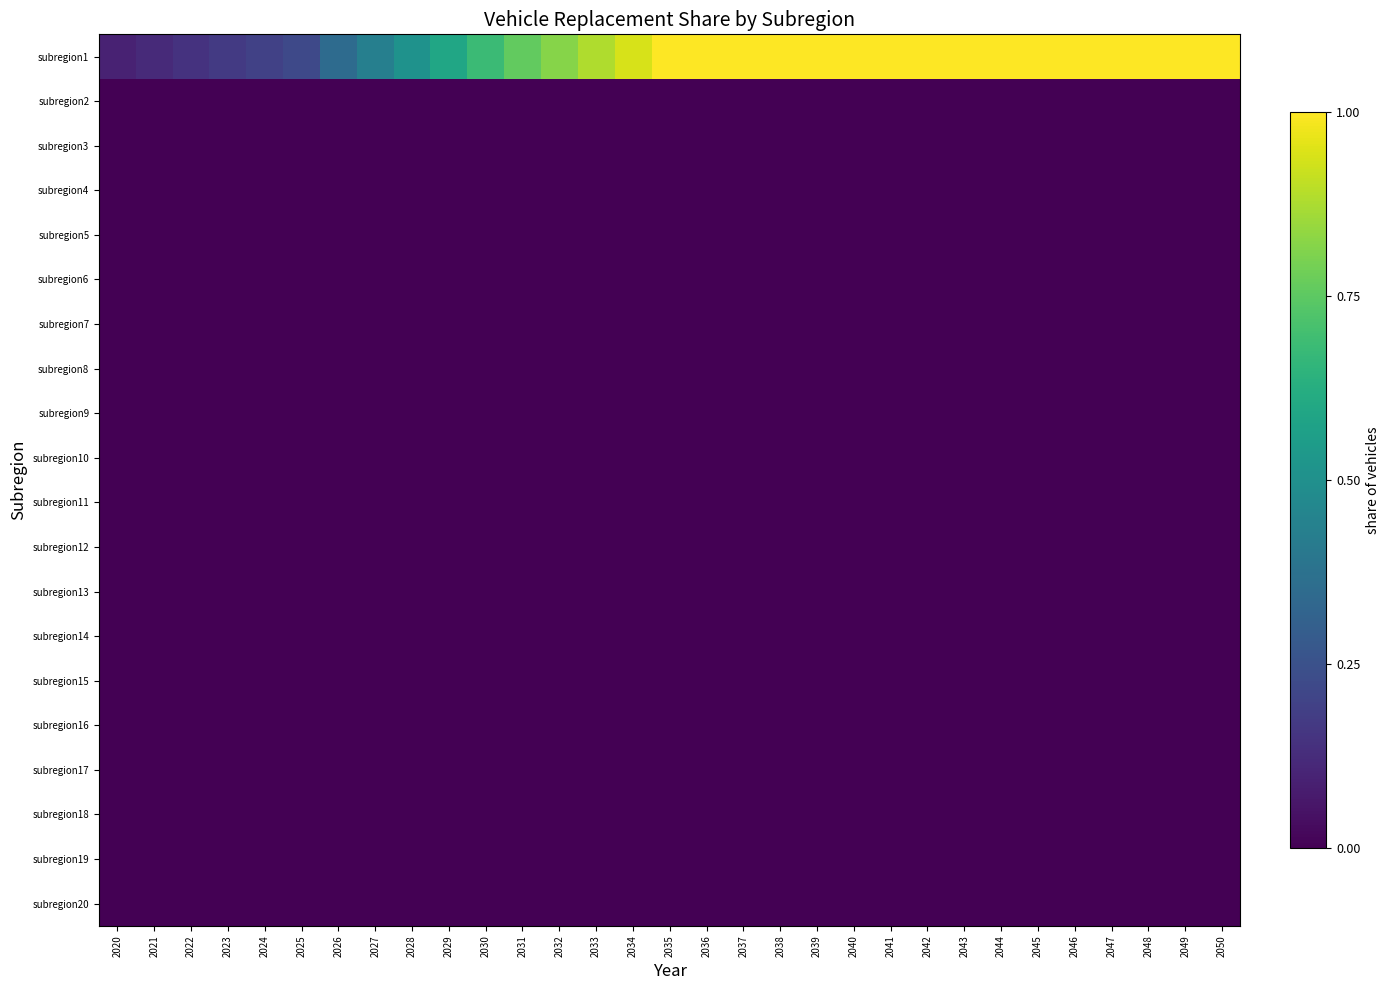

Count the number of categories in the chart.

31